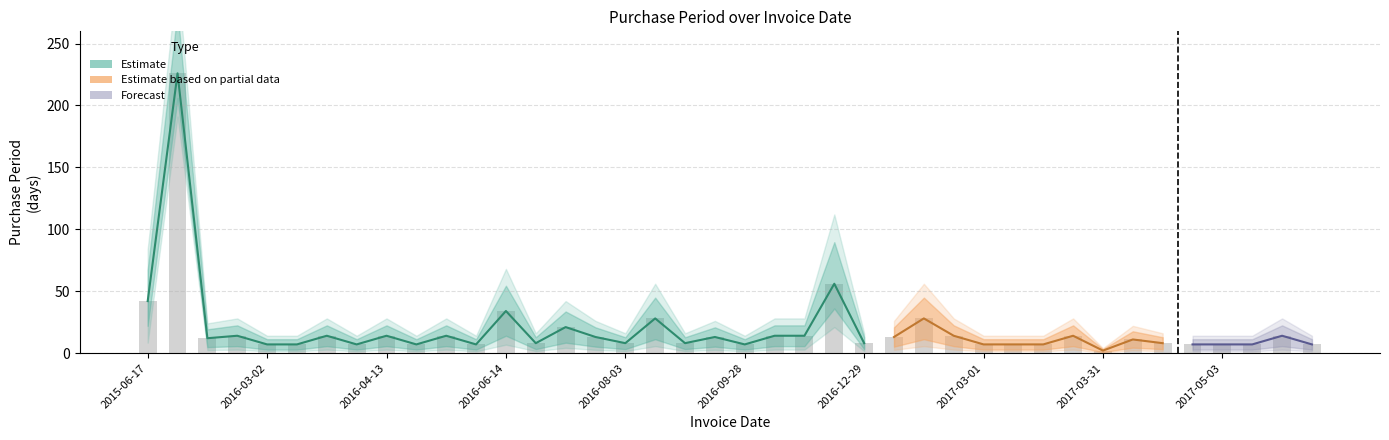

Reading left to right, list all the values displayed in this chart.

2015-06-17=42	2016-01-29=226	2016-02-10=12	2016-02-24=14	2016-03-02=7	2016-03-09=7	2016-03-23=14	2016-03-30=7	2016-04-13=14	2016-04-20=7	2016-05-04=14	2016-05-11=7	2016-06-14=34	2016-06-22=8	2016-07-13=21	2016-07-26=13	2016-08-03=8	2016-08-31=28	2016-09-08=8	2016-09-21=13	2016-09-28=7	2016-10-12=14	2016-10-26=14	2016-12-21=56	2016-12-29=8	2017-01-11=13	2017-02-08=28	2017-02-22=14	2017-03-01=7	2017-03-08=7	2017-03-15=7	2017-03-29=14	2017-03-31=2	2017-04-11=11	2017-04-19=8	2017-04-26=7	2017-05-03=7	2017-05-10=7	2017-05-24=14	2017-05-31=7